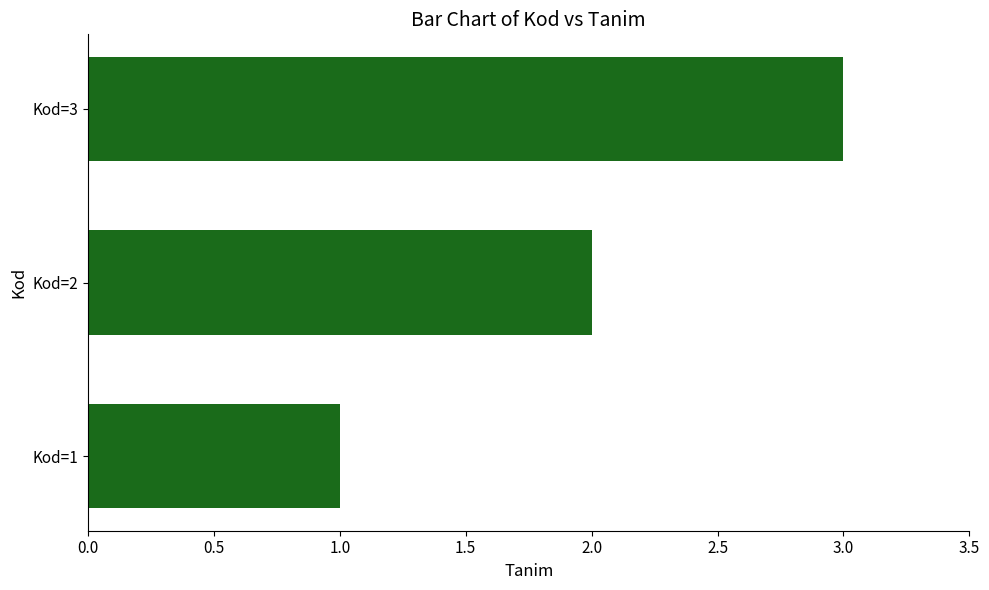

How many categories are shown in the chart?

3